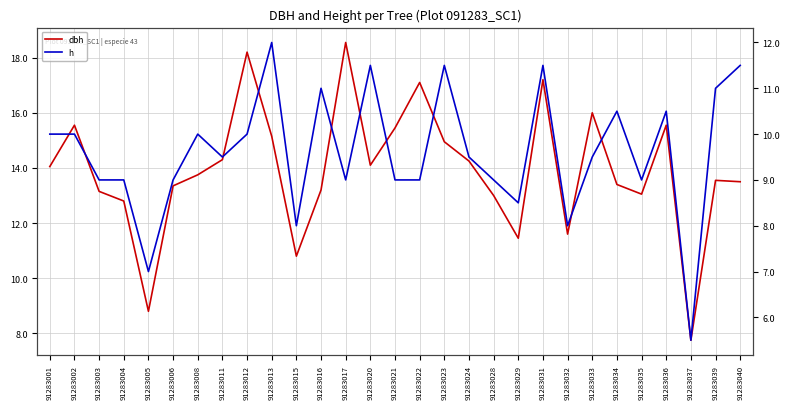

At which category does h reach its first local peak?

91283008